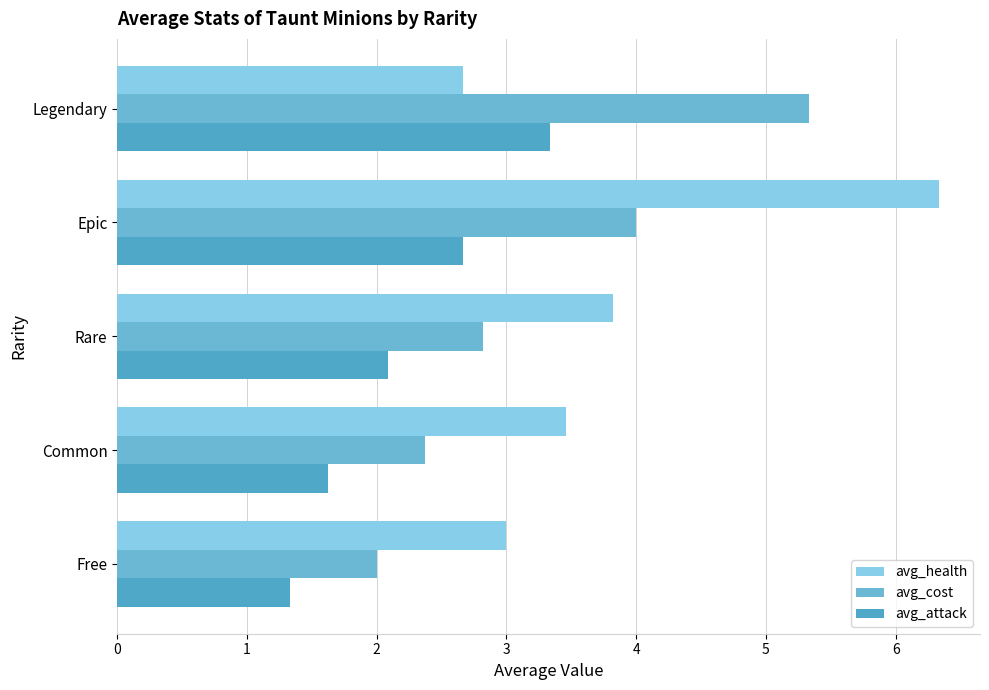

At which label is avg_health closest to 4?

Rare